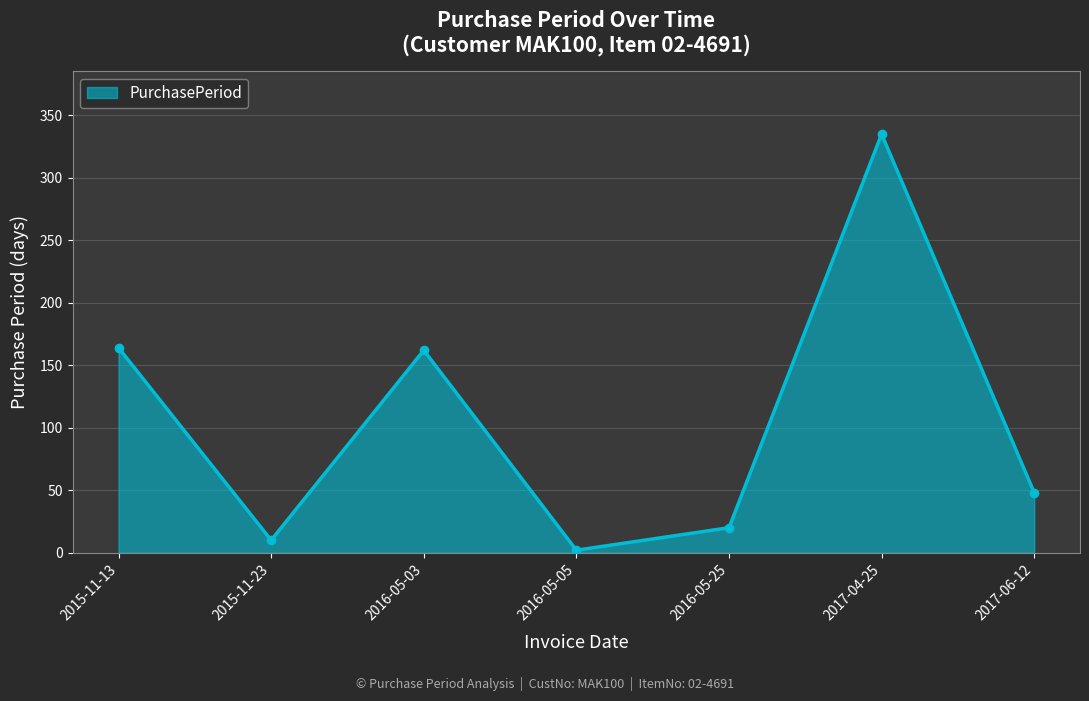

Reading left to right, extract all data points from this chart.

2015-11-13=164	2015-11-23=10	2016-05-03=162	2016-05-05=2	2016-05-25=20	2017-04-25=335	2017-06-12=48